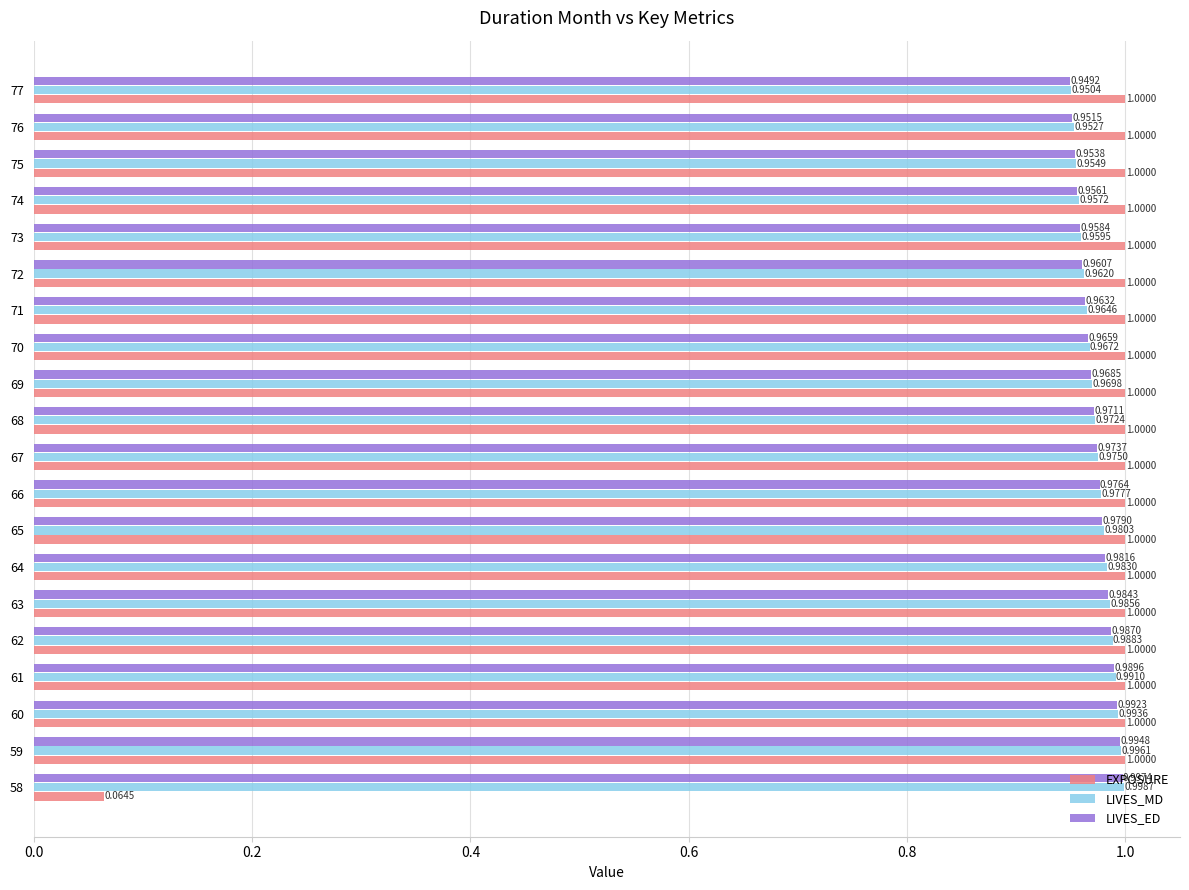

At how many categories does at least one series exceed 0?

20